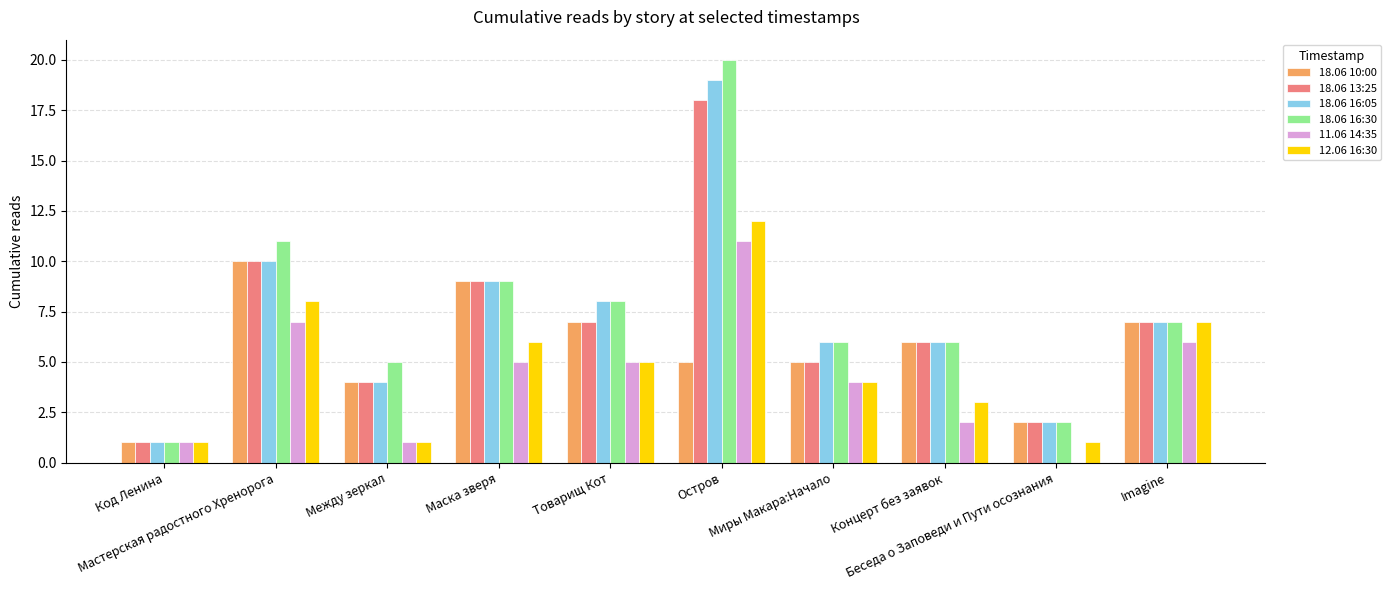

Reading left to right, list all the values displayed in this chart.

18.06 10:00: 1	10	4	9	7	5	5	6	2	7
18.06 13:25: 1	10	4	9	7	18	5	6	2	7
18.06 16:05: 1	10	4	9	8	19	6	6	2	7
18.06 16:30: 1	11	5	9	8	20	6	6	2	7
11.06 14:35: 1	7	1	5	5	11	4	2	0	6
12.06 16:30: 1	8	1	6	5	12	4	3	1	7